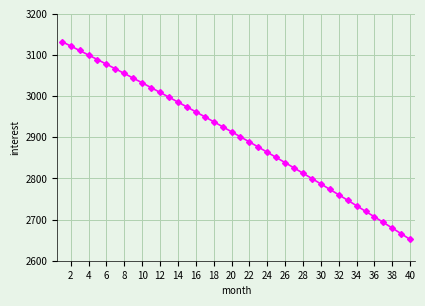

What is the smallest value displayed?

2651.6